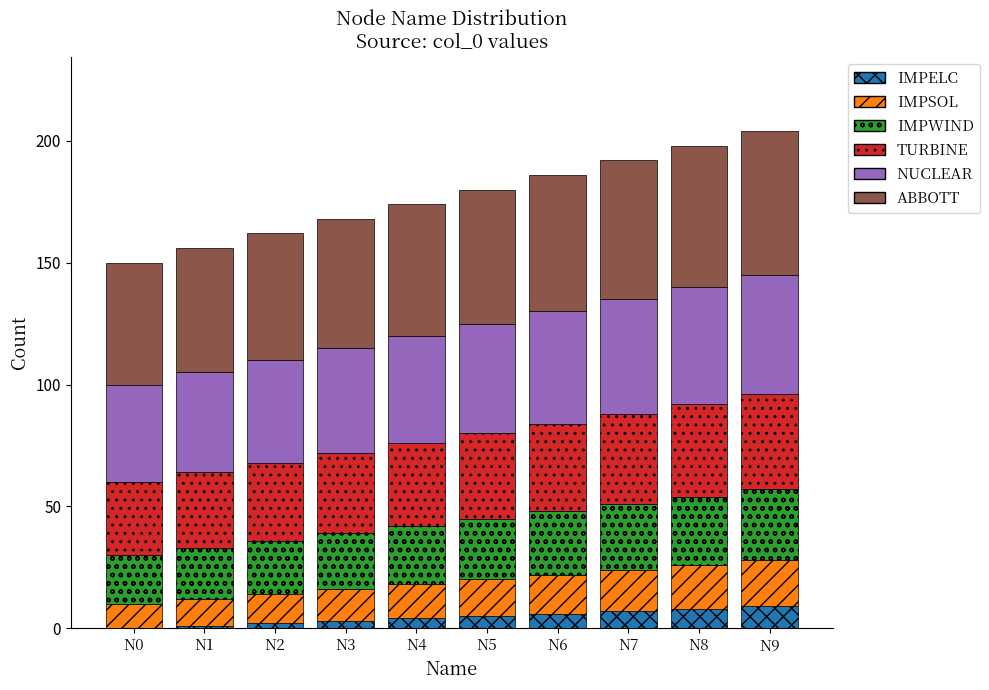

List the labels in order of TURBINE value, smallest first.

N0, N1, N2, N3, N4, N5, N6, N7, N8, N9